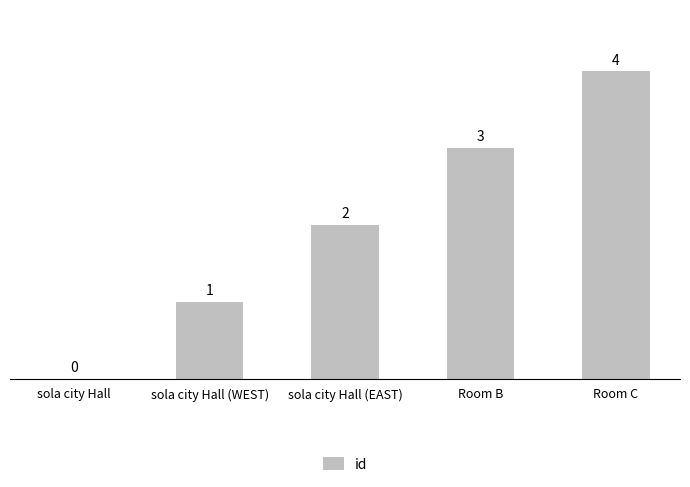

What is the change in value from sola city Hall (WEST) to Room B?

+2